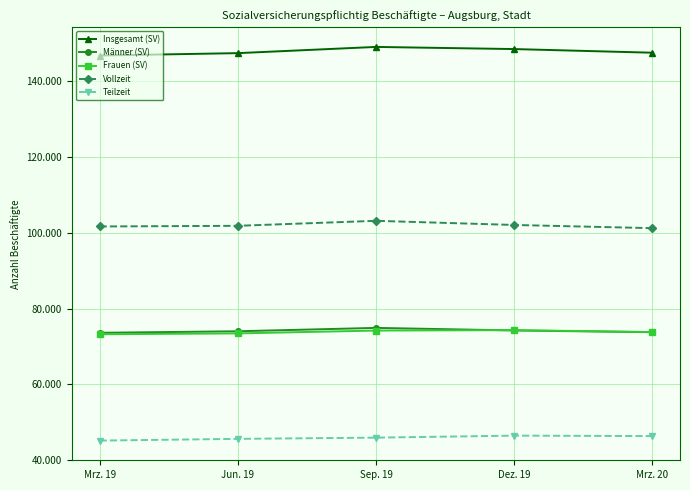

What is the value of the Männer (SV) point at the 5th from the left?

73784